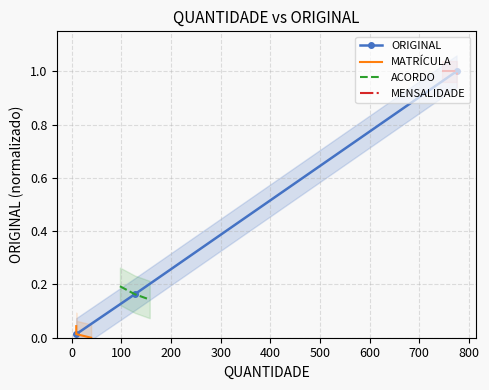

What is the value of the ORIGINAL point at the 3rd from the left?

1.0